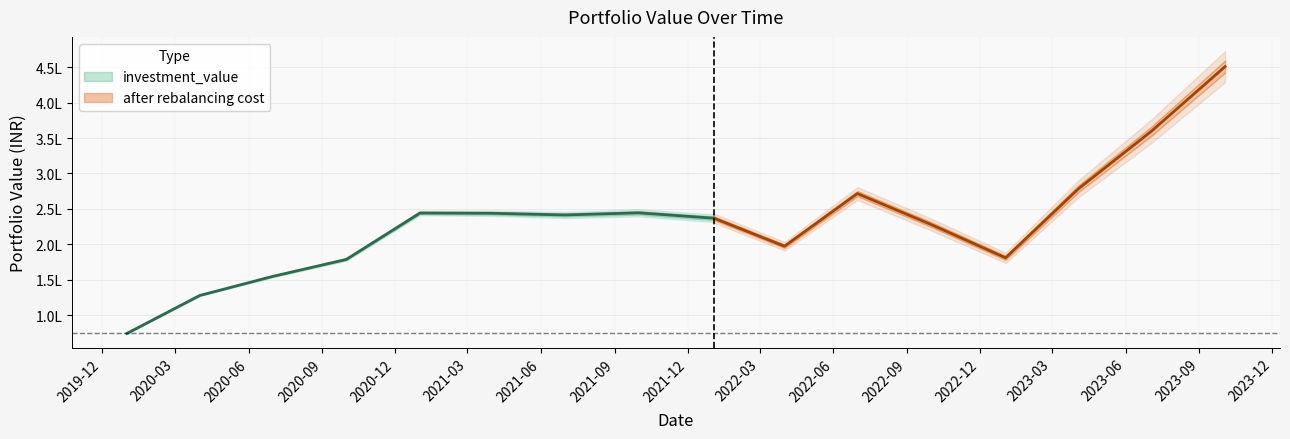

How many lines are shown in the chart?

2